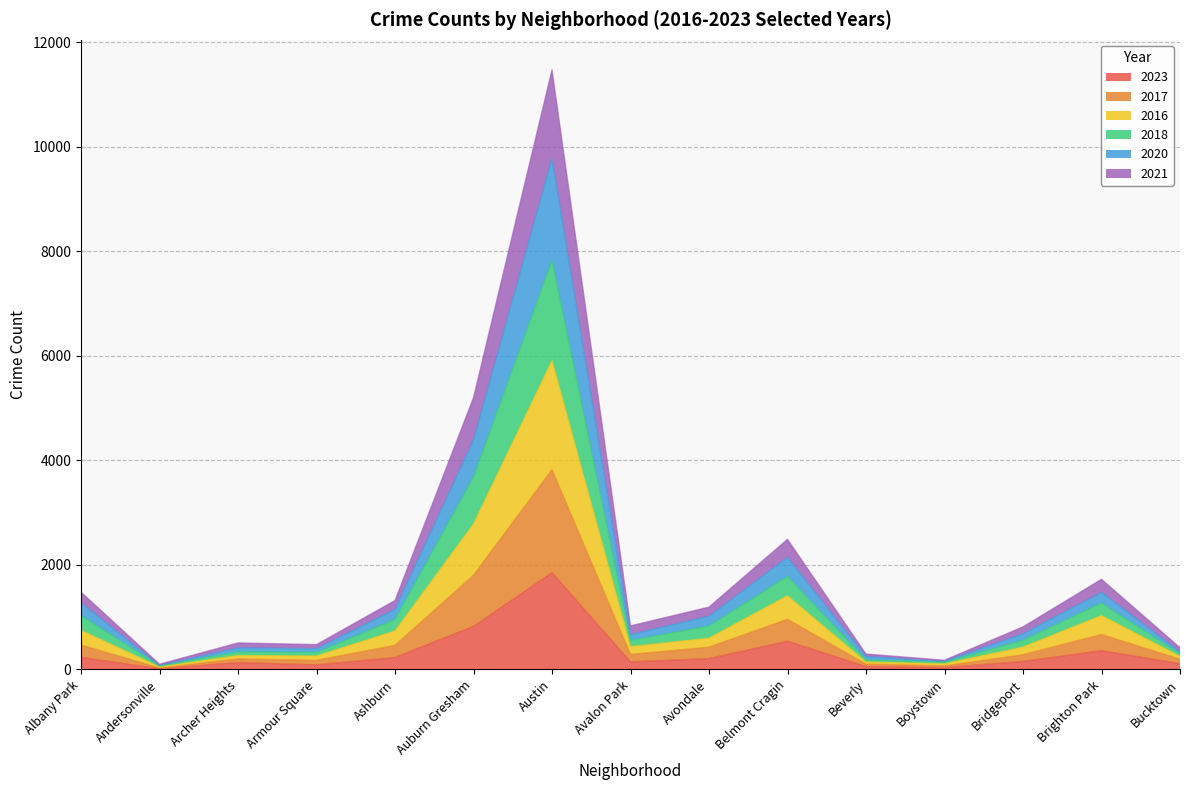

At which category is the sum across all series the highest?

Austin